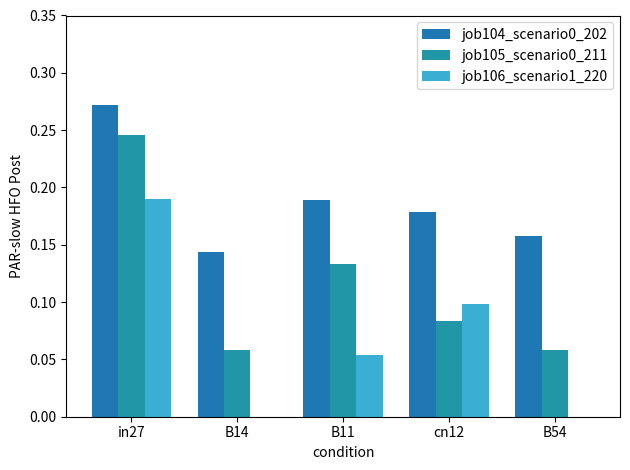

Which series has the widest spread of values?

job106_scenario1_220